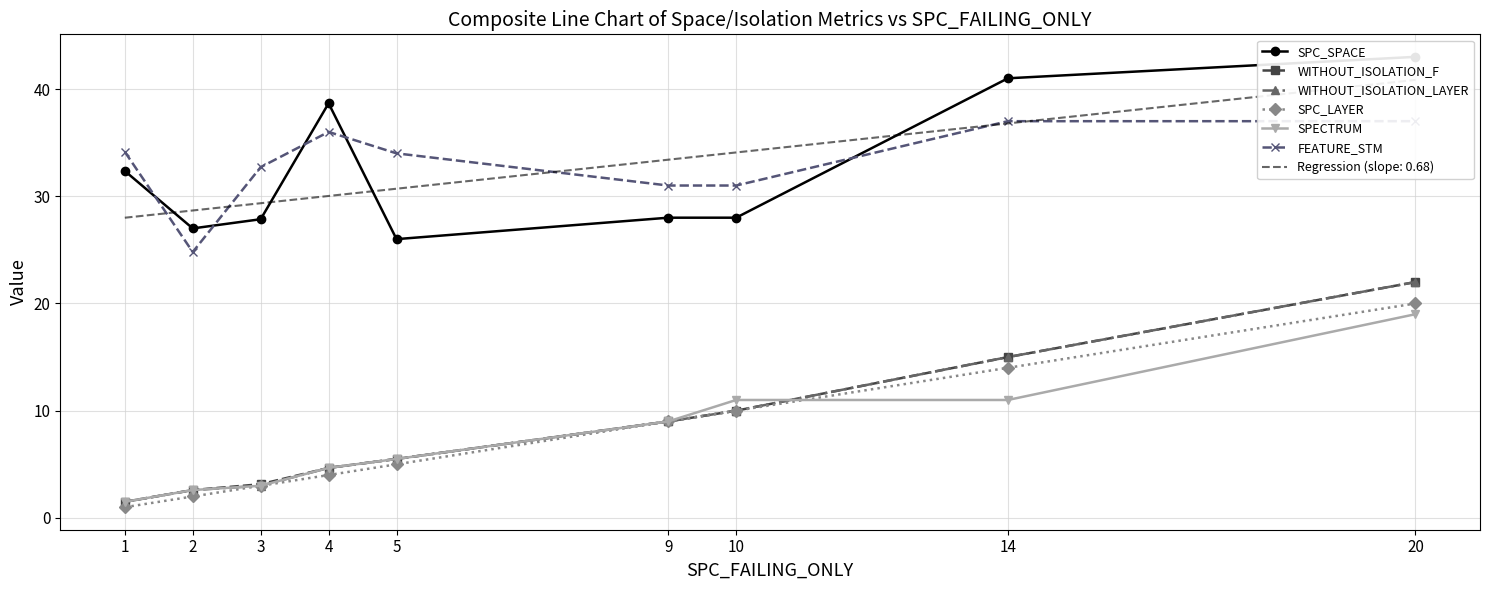

What is the value of the WITHOUT_ISOLATION_LAYER point at the 8th from the left?

15.0